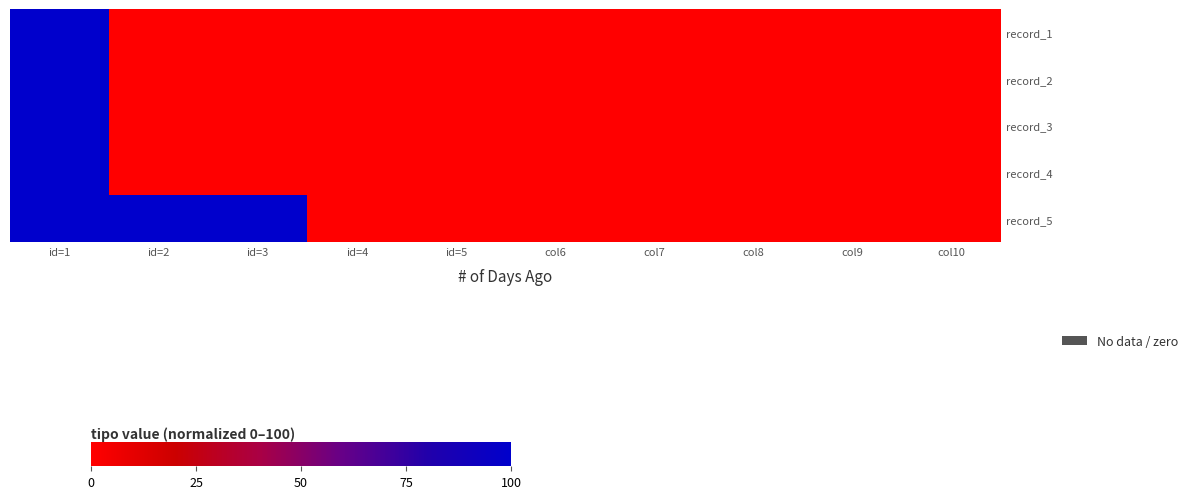

Reading right to left, what are all the values shown in this chart?

record_1: col10=0	col9=0	col8=0	col7=0	col6=0	id=5=0	id=4=0	id=3=0	id=2=0	id=1=100
record_2: col10=0	col9=0	col8=0	col7=0	col6=0	id=5=0	id=4=0	id=3=0	id=2=0	id=1=100
record_3: col10=0	col9=0	col8=0	col7=0	col6=0	id=5=0	id=4=0	id=3=0	id=2=0	id=1=100
record_4: col10=0	col9=0	col8=0	col7=0	col6=0	id=5=0	id=4=0	id=3=0	id=2=0	id=1=100
record_5: col10=0	col9=0	col8=0	col7=0	col6=0	id=5=0	id=4=0	id=3=100	id=2=100	id=1=100